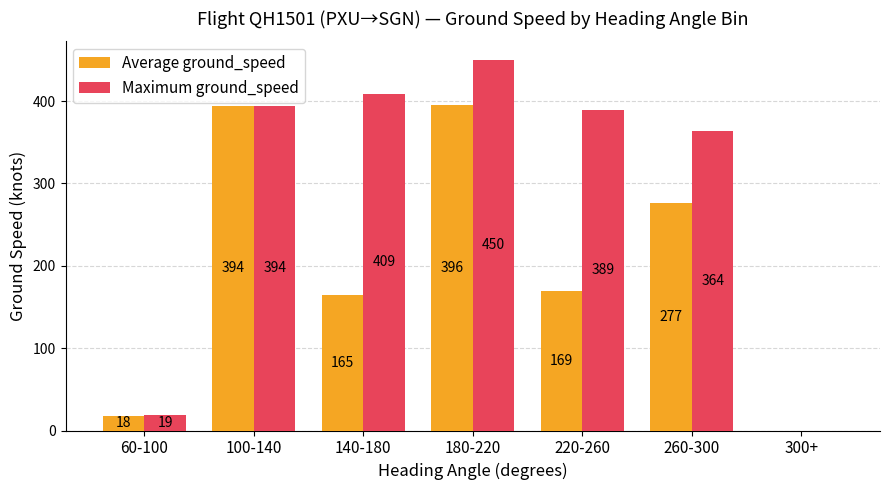

Between 140-180 and 260-300, which series saw the biggest shift?

Average ground_speed